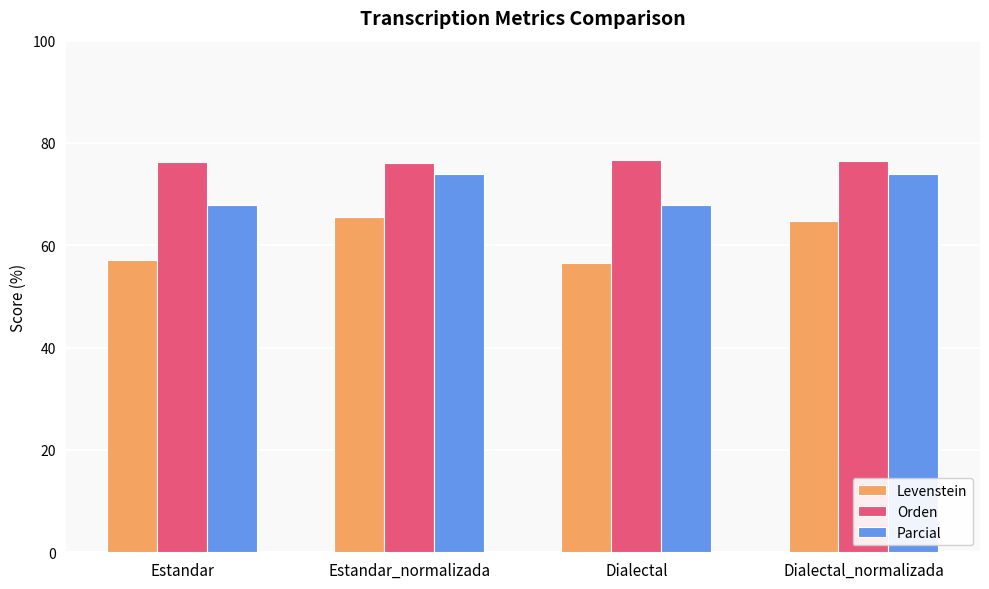

What is the average value of the Orden series?

76.4